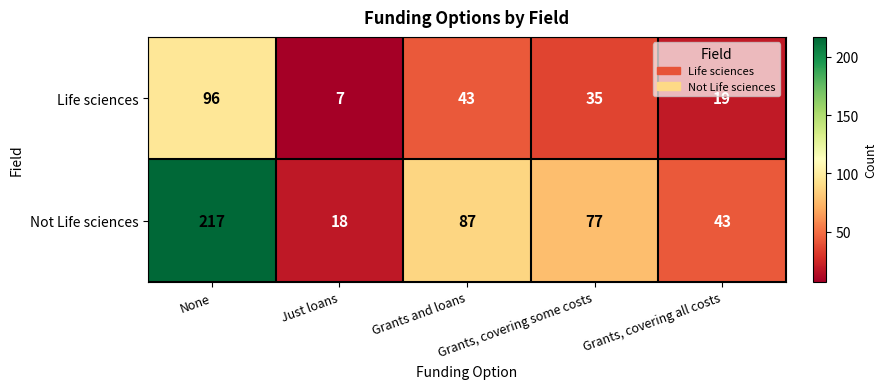

Which series has the largest total across all categories?

Not Life sciences